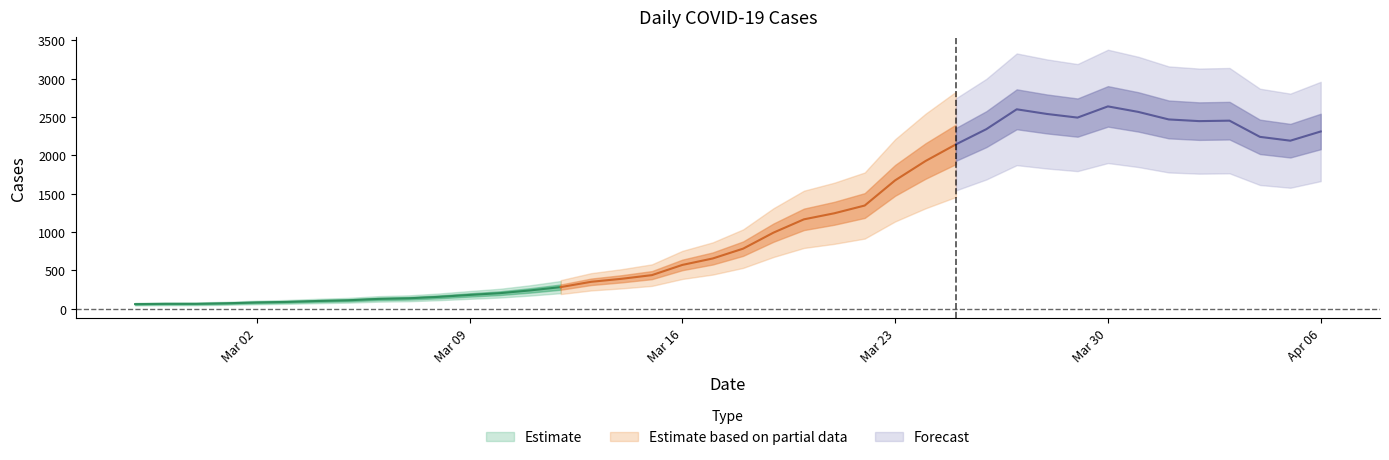

The chart shows a value of 572 at 2020-03-16. True or false?

True